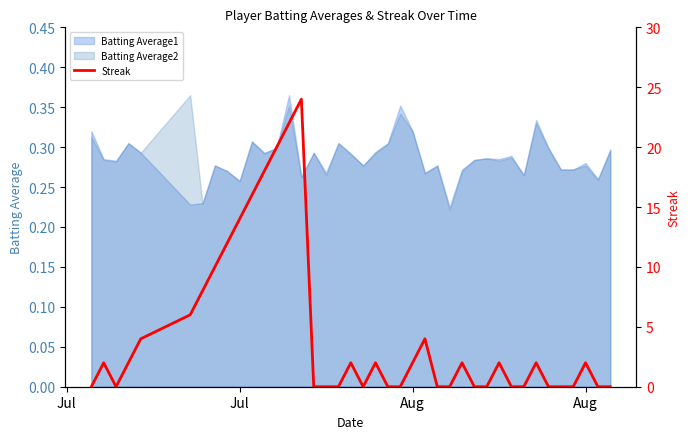

The value at 39 is -12. True or false?

False